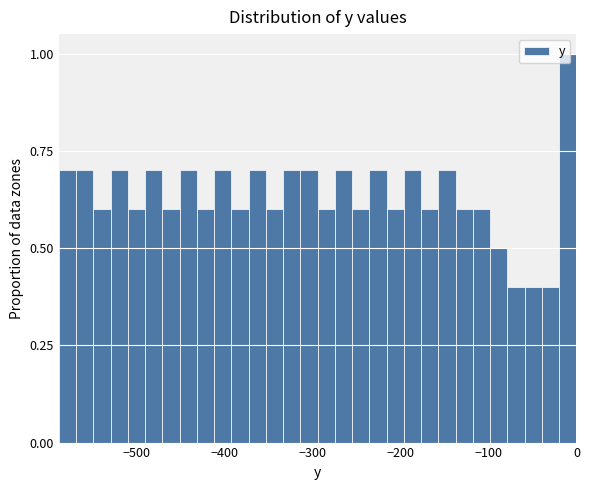

Read against the x-axis, roughly where is the centre of the tallest bar?

-10